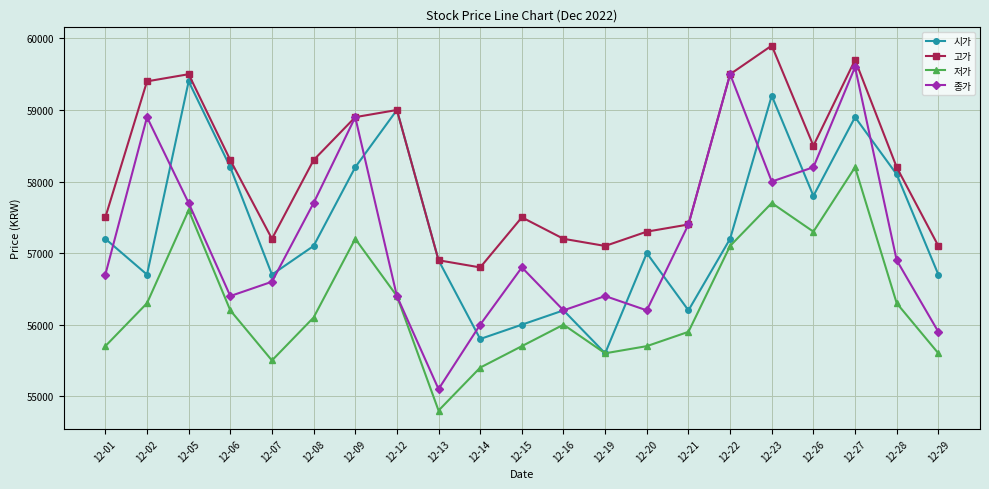

What is the difference between the second highest and minimum values in the 시가 series?

3600